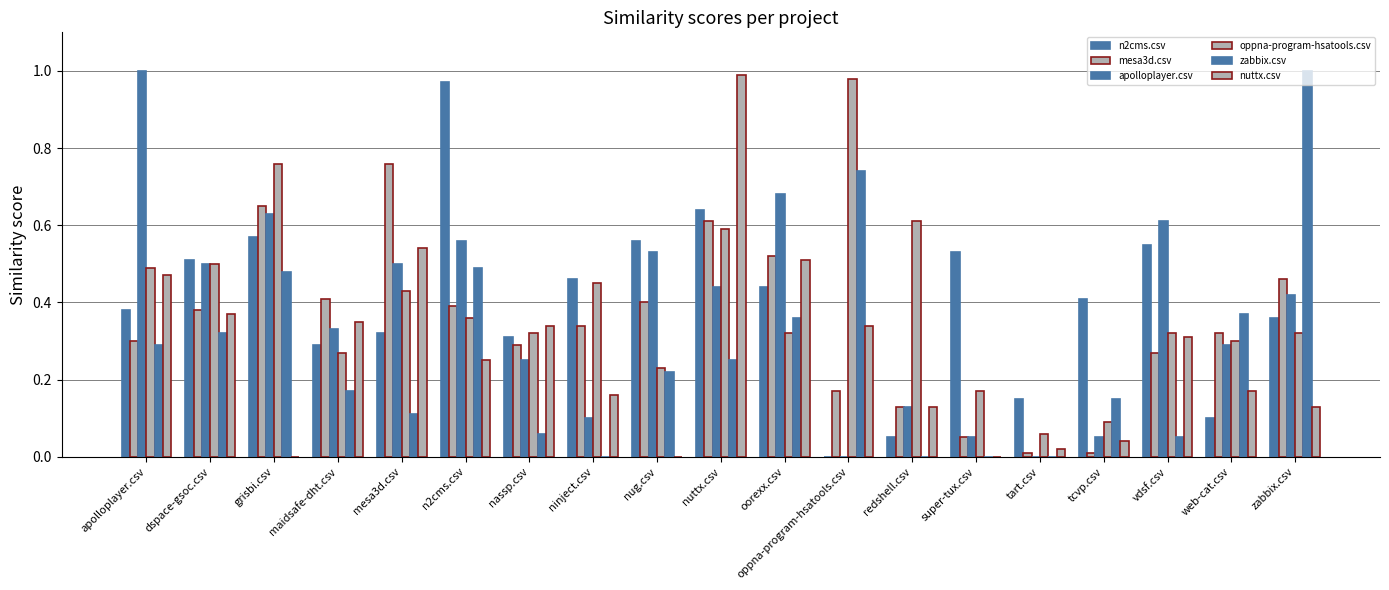

Count the number of data series in this chart.

6